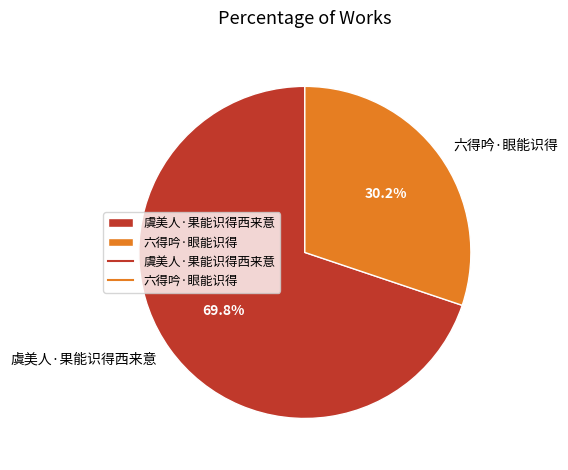

Count the number of slices in the pie.

2